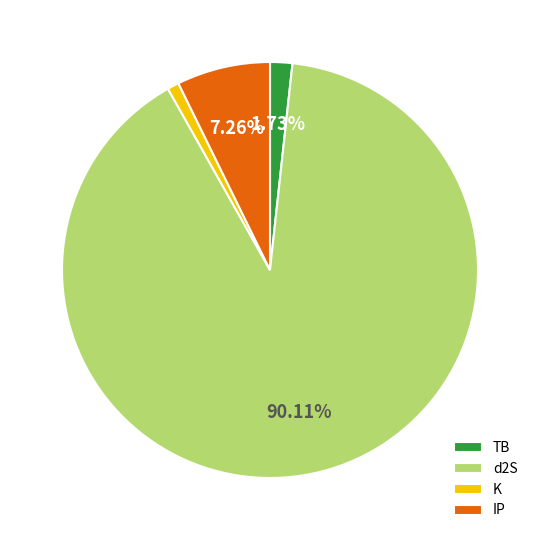

Which category accounts for the majority?

d2S